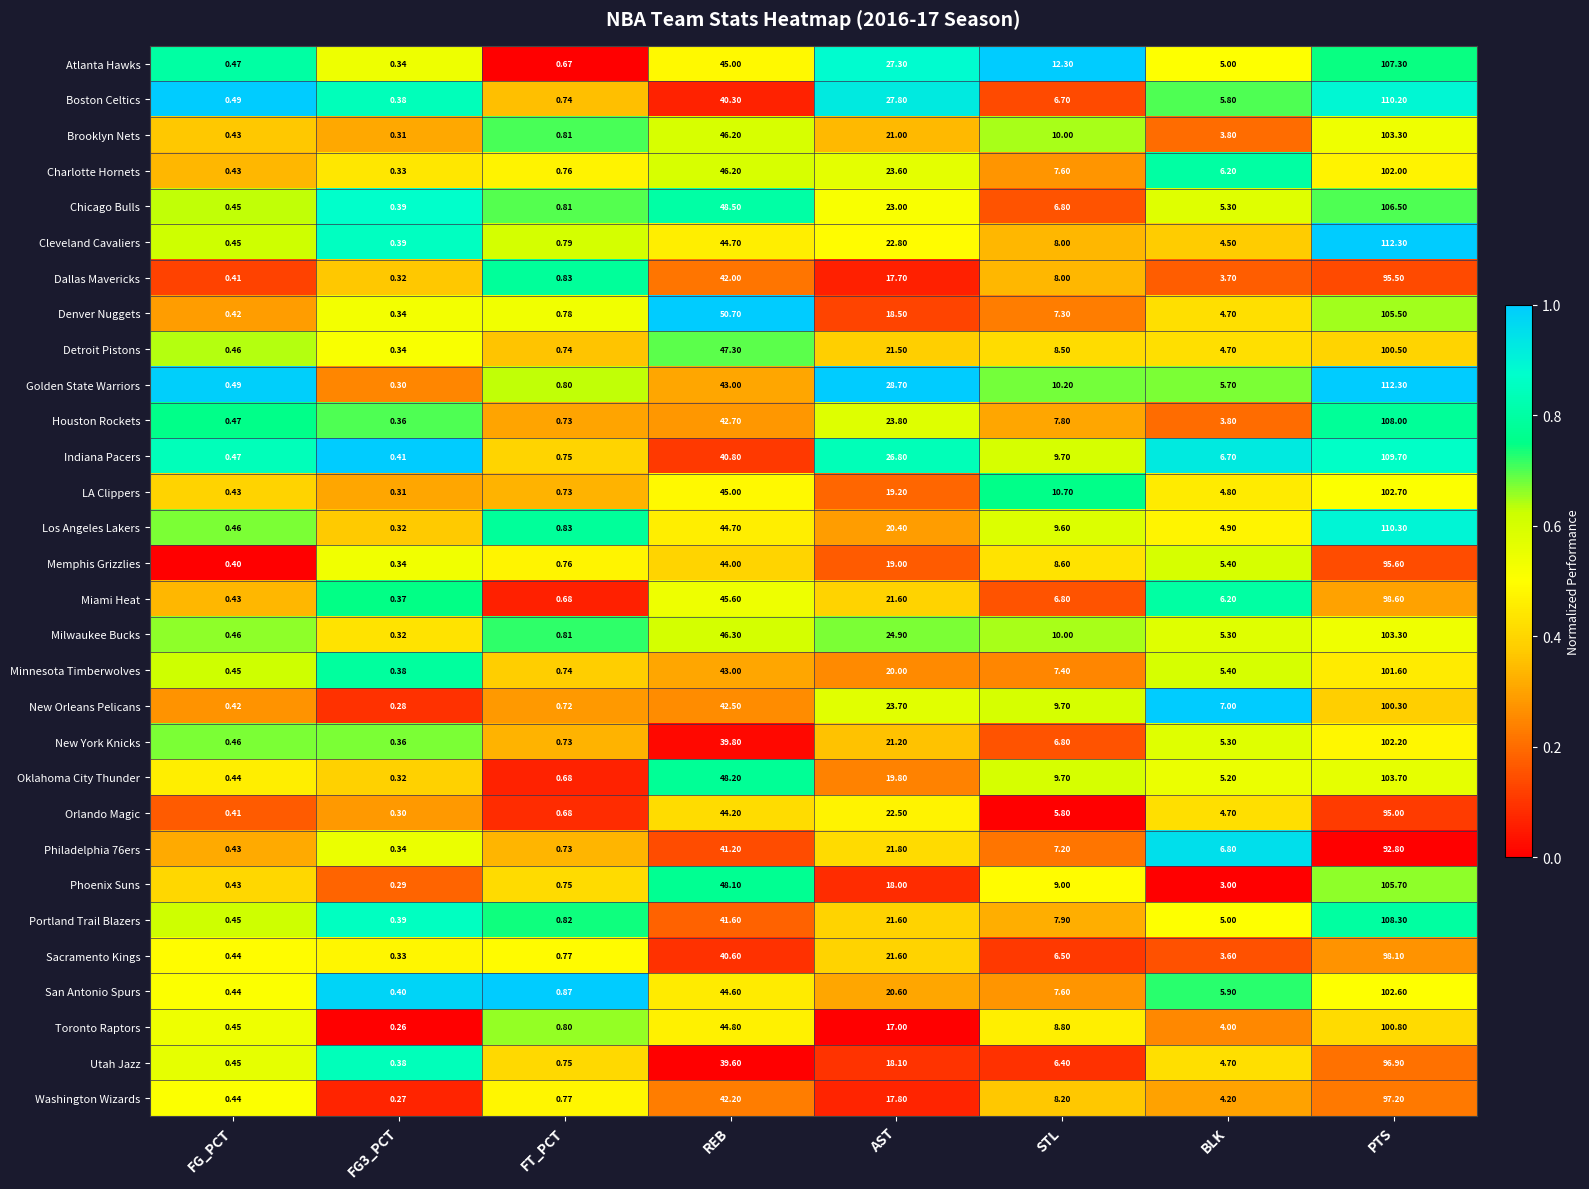

At which category is the sum across all series the highest?

PTS